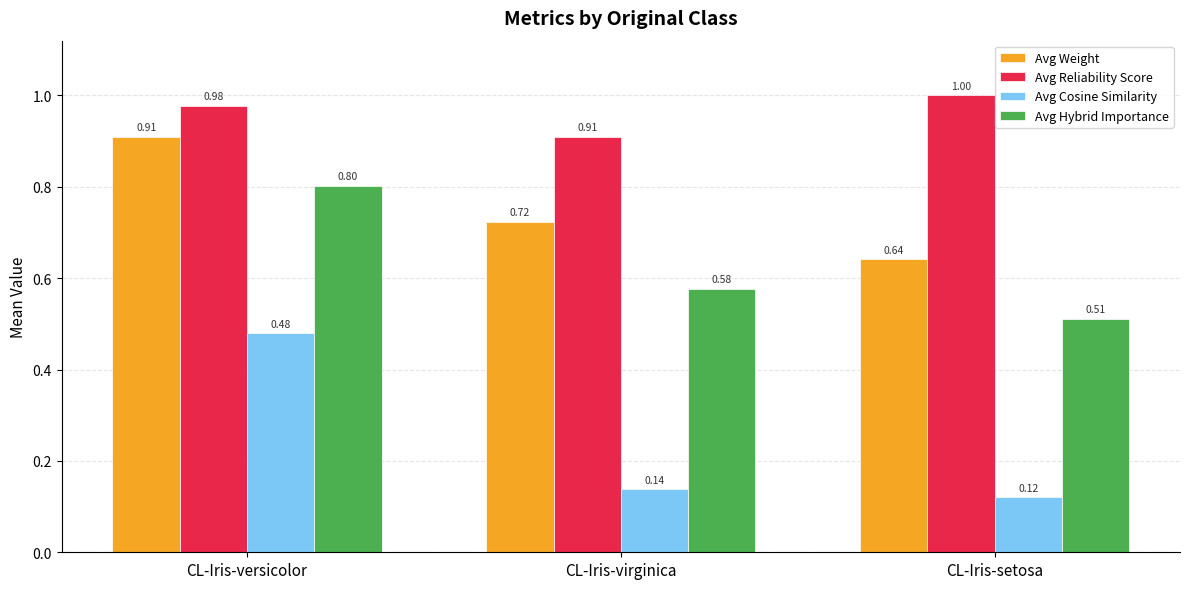

True or false: Avg Weight has a value of 0.3 at CL-Iris-virginica.

False